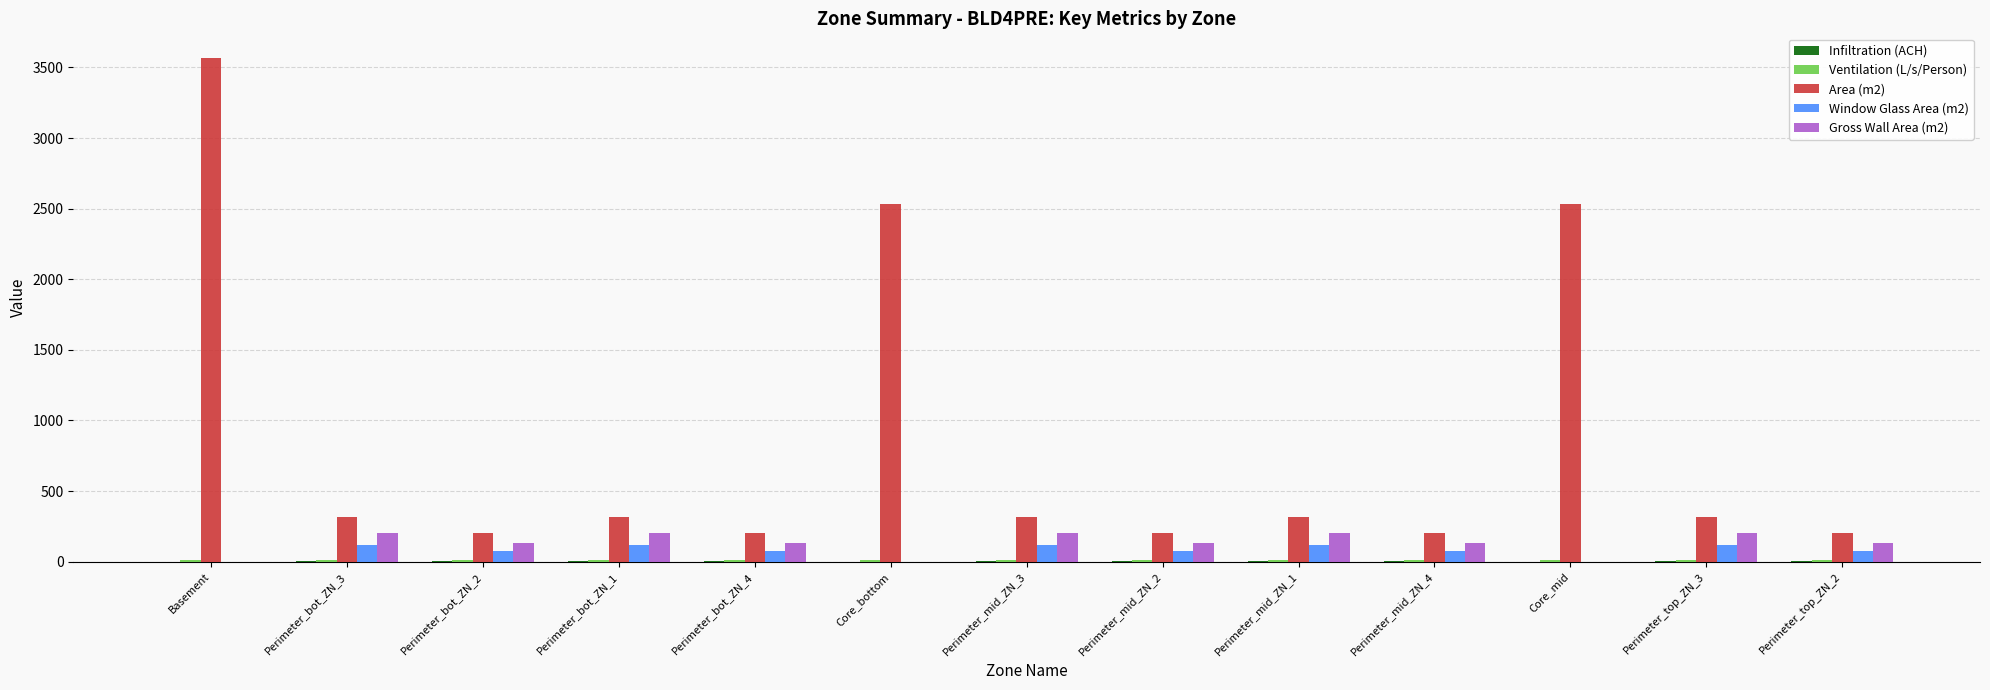

What is the sum of all Gross Wall Area (m2) values?

1671.8